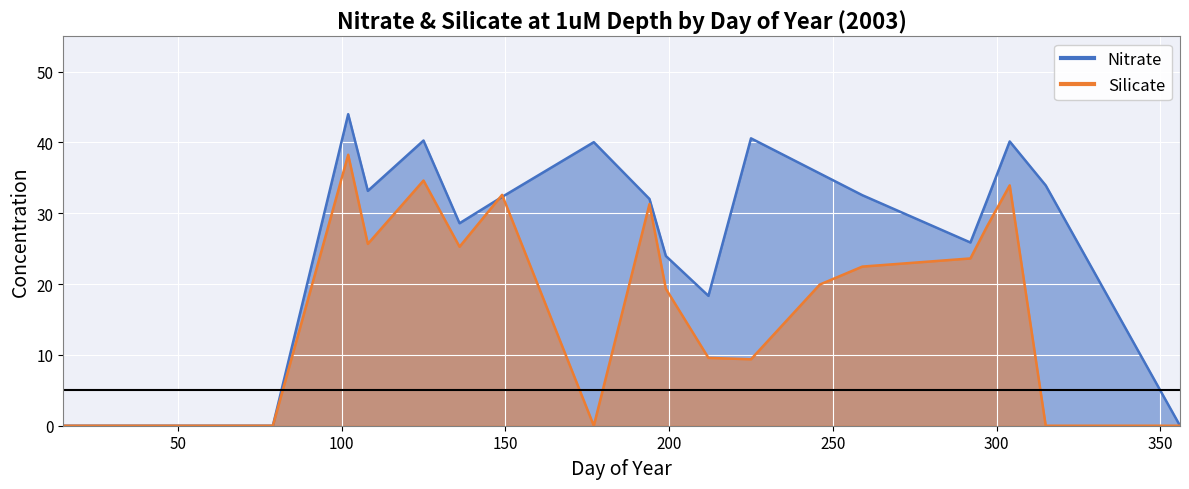

How many data points in Nitrate are less than 32?

11